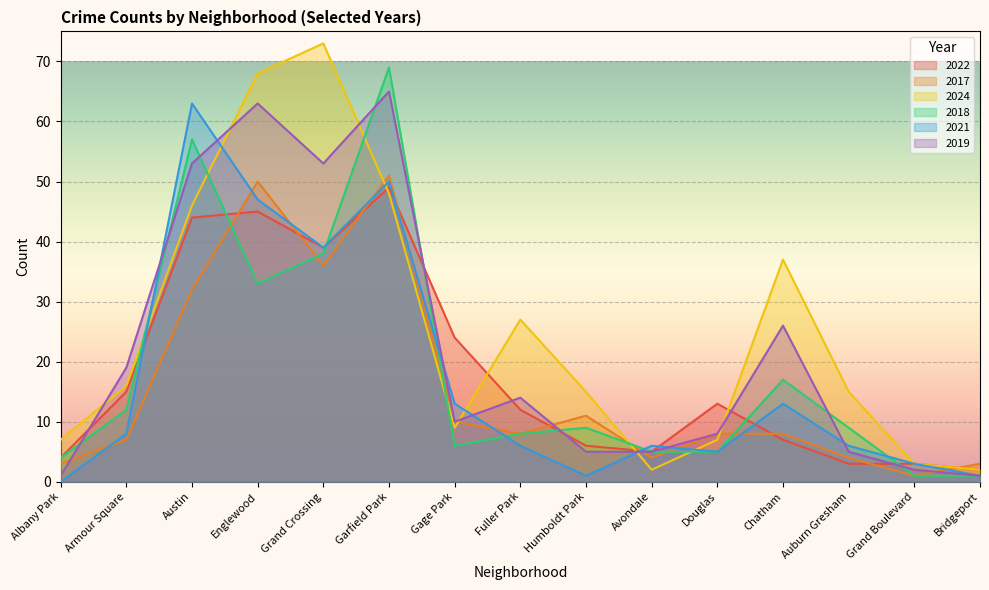

True or false: 2024 has more than 2 points higher than both neighbors.

True